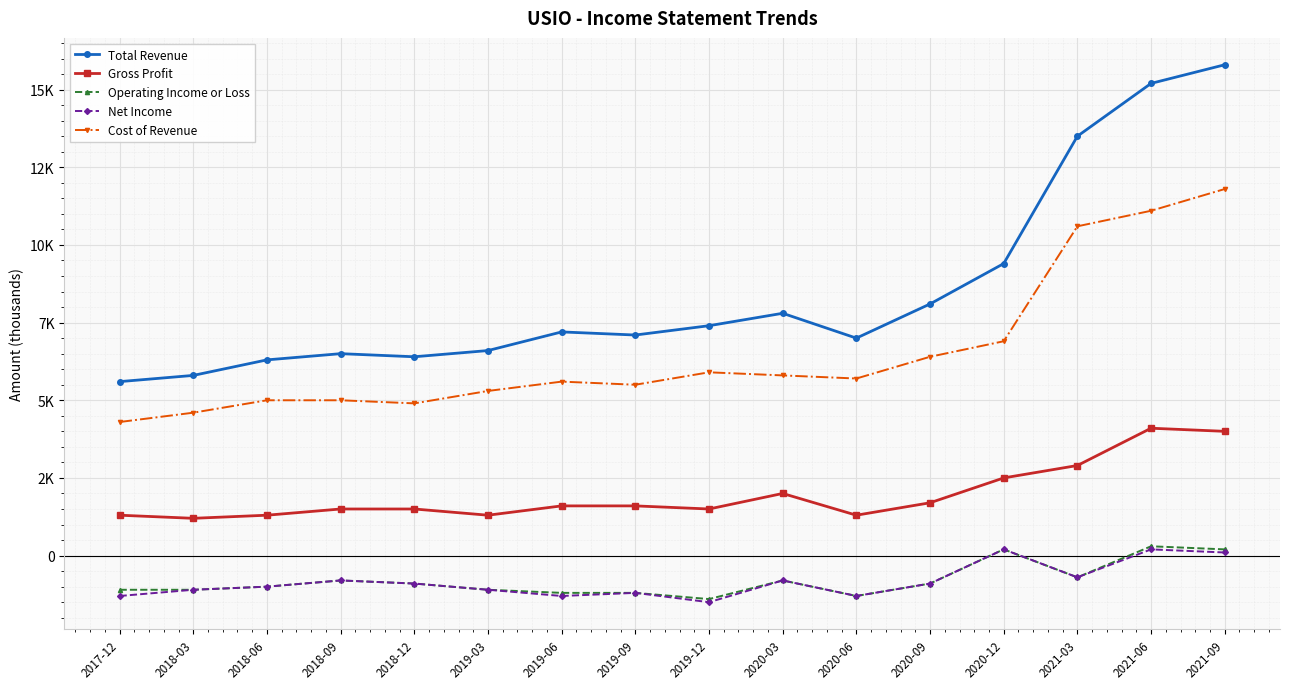

What is the label of the 15th point from the right?

2018-03